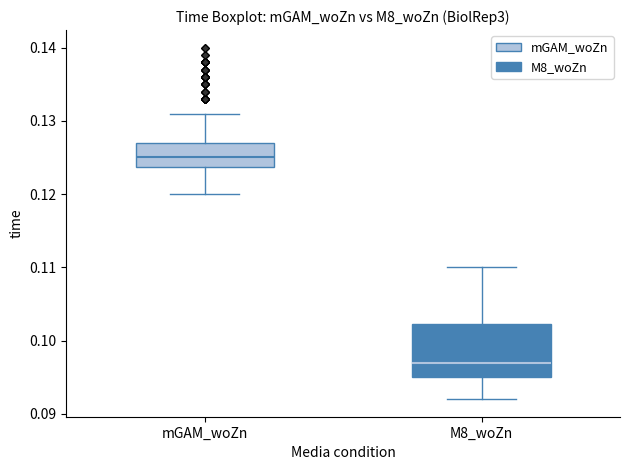

Where is the lower edge of the box for mGAM_woZn on the y-axis? The values are not printed on the chart, so give them approximately, as read against the axis.

0.124